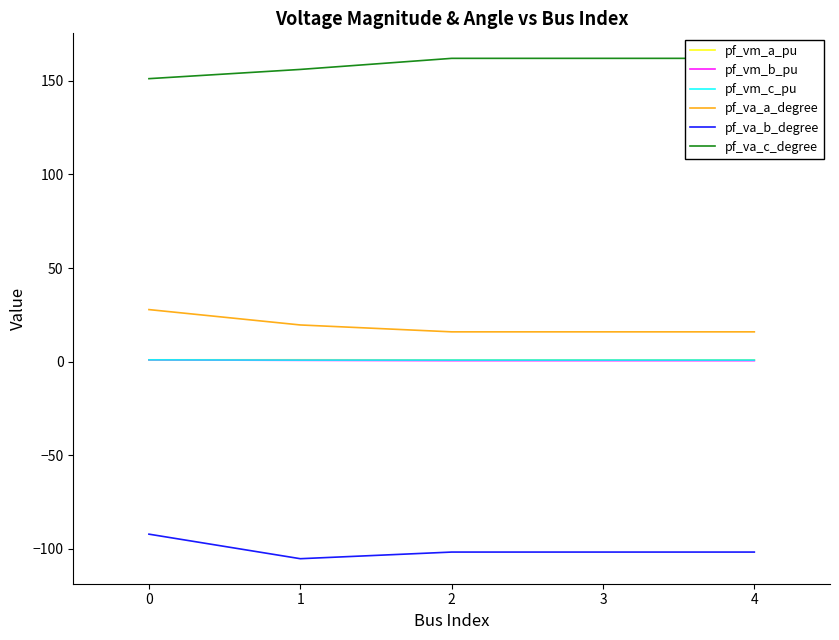

What are all the series names shown in the legend?

pf_vm_a_pu, pf_vm_b_pu, pf_vm_c_pu, pf_va_a_degree, pf_va_b_degree, pf_va_c_degree